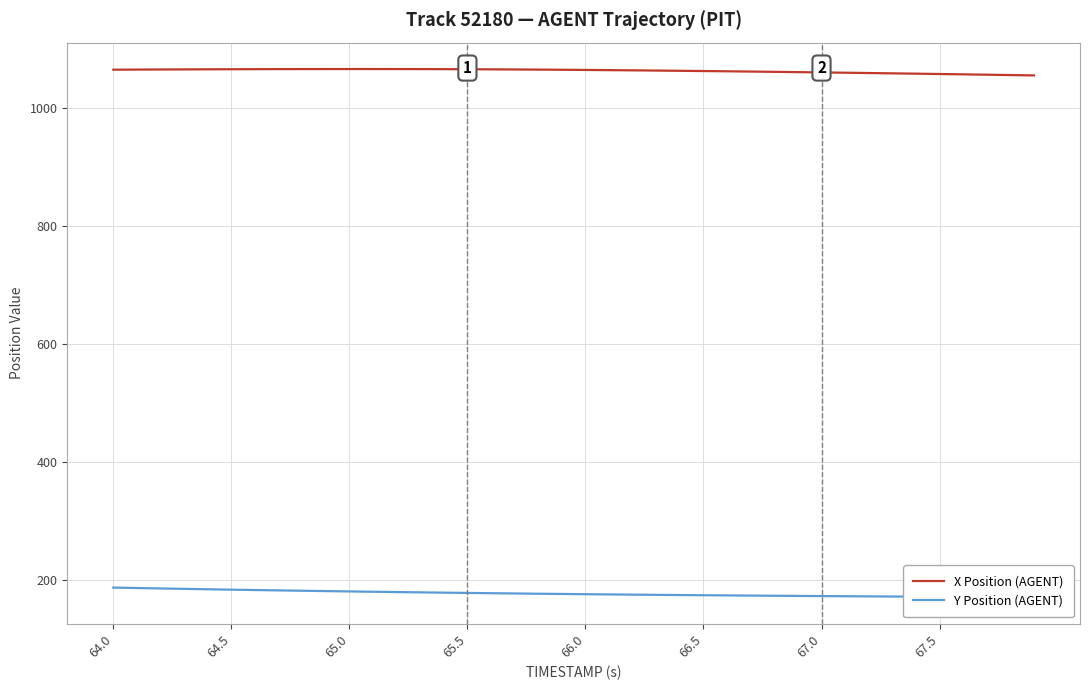

Rank the series by their maximum value, from lowest to highest.

Y Position (AGENT), X Position (AGENT)